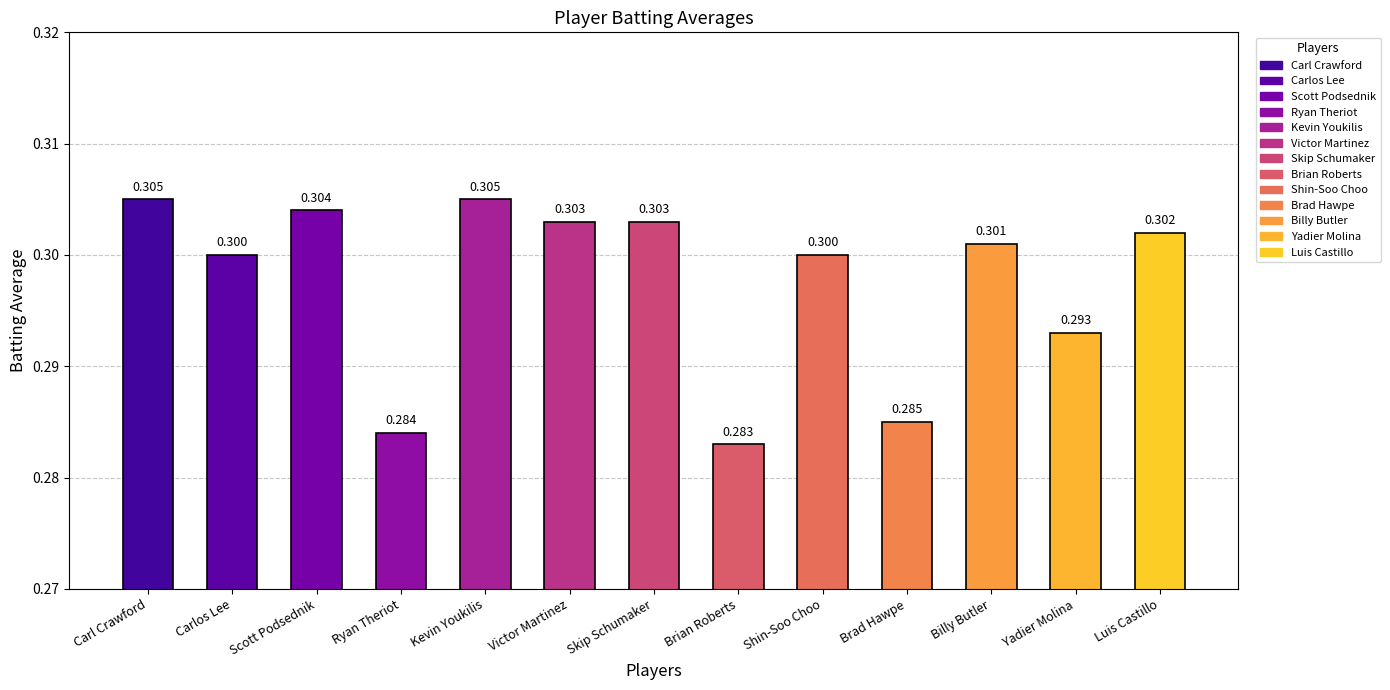

What is the maximum value shown in the chart?

0.3